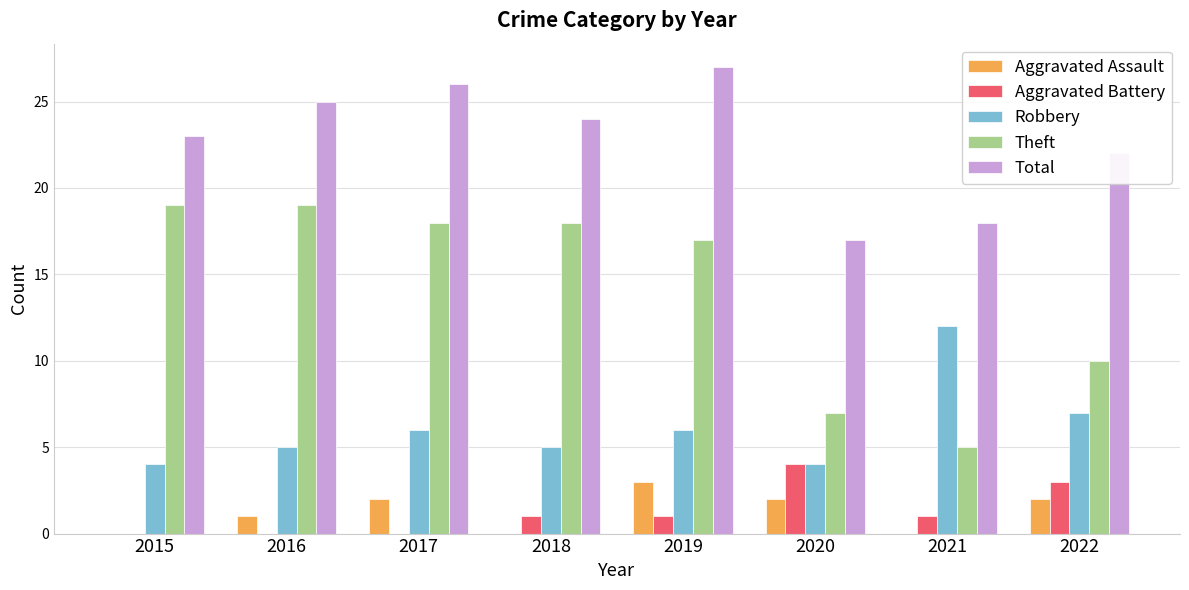

True or false: Robbery has a value of 6 at 2017.

True